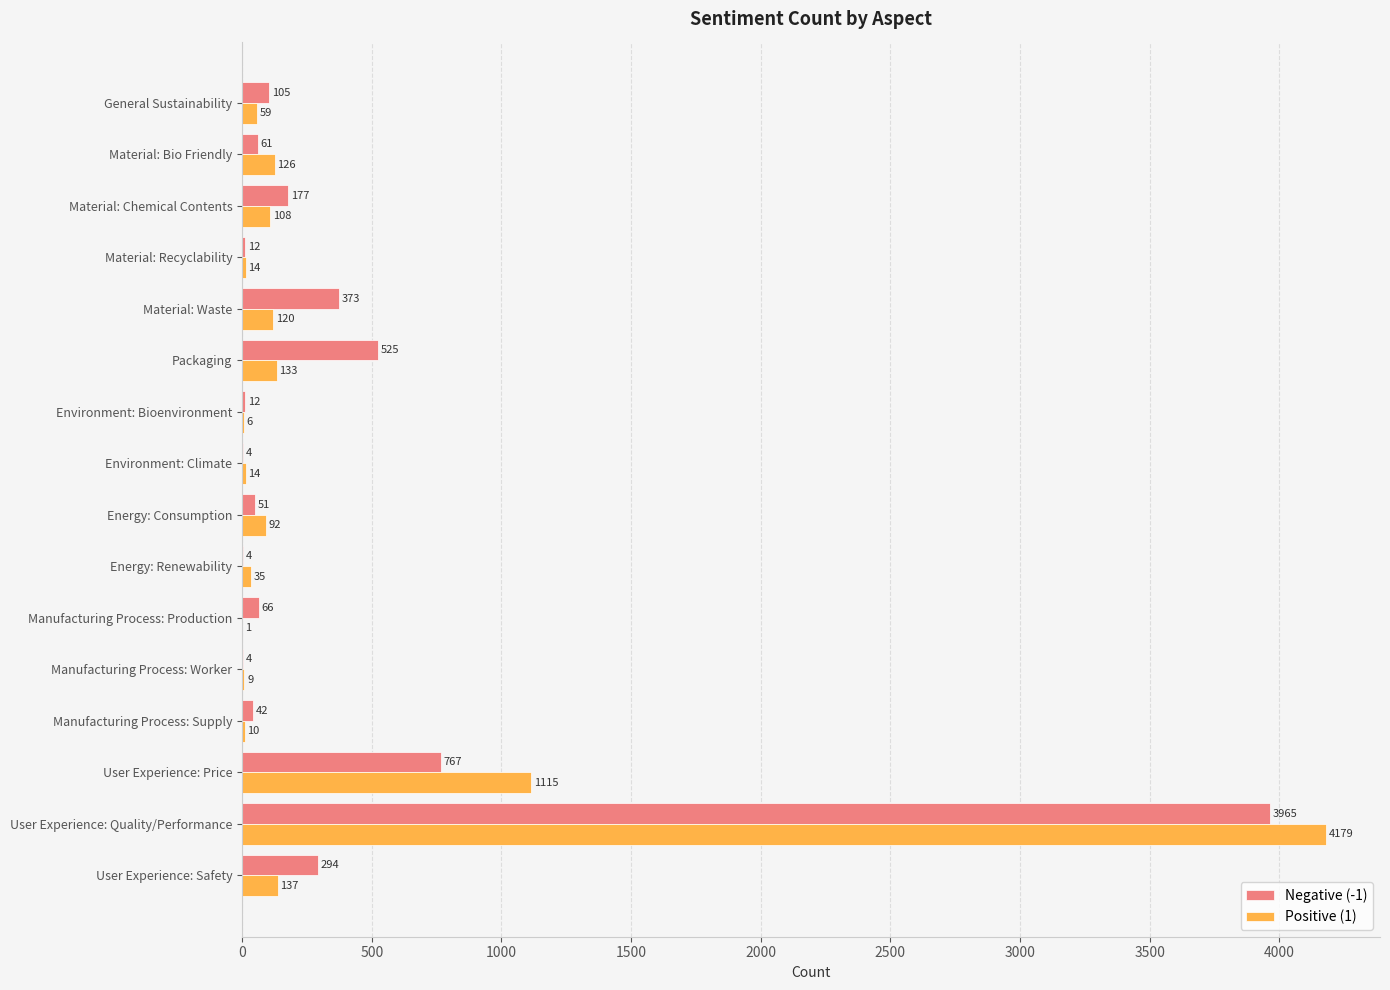

What is the highest value of the Positive (1) series?

4179